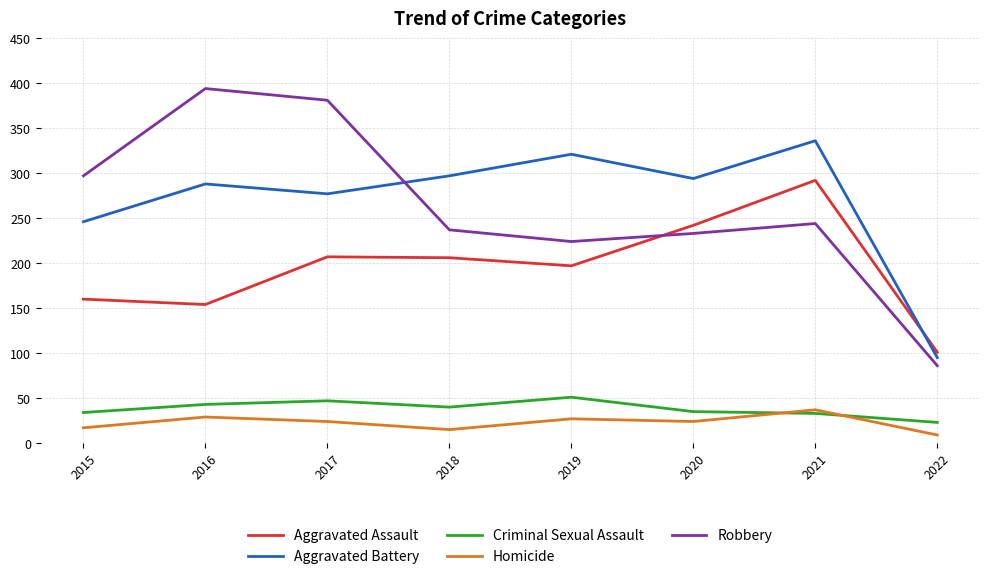

True or false: Robbery and Homicide intersect in this chart.

False